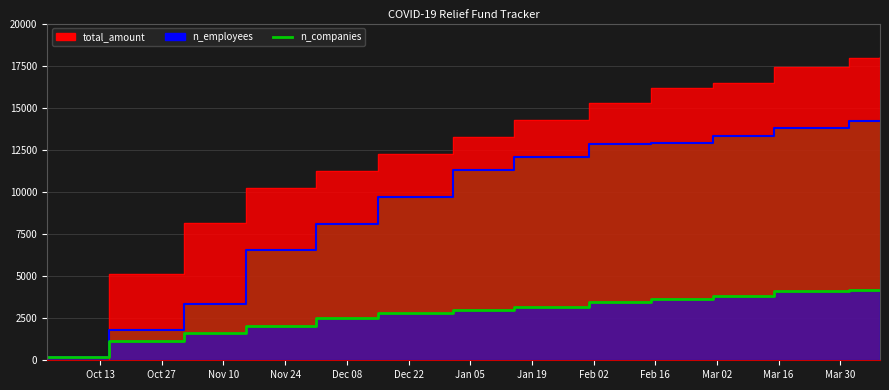

What is the sum of the n_companies values at 2020-11-15 and 2021-04-01?

6260.5